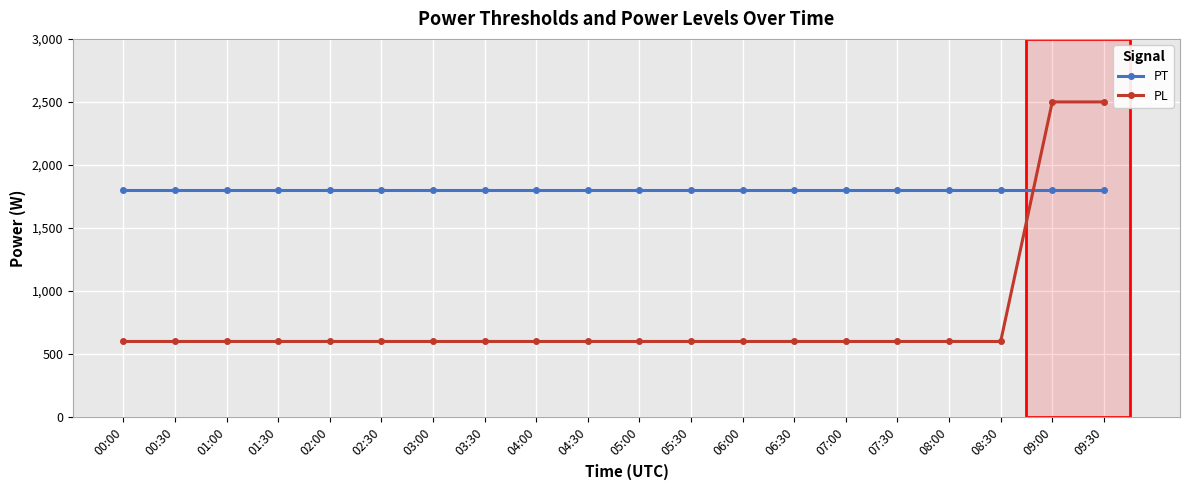

What is the difference between the PL values at 09:30 and 02:30?

1900